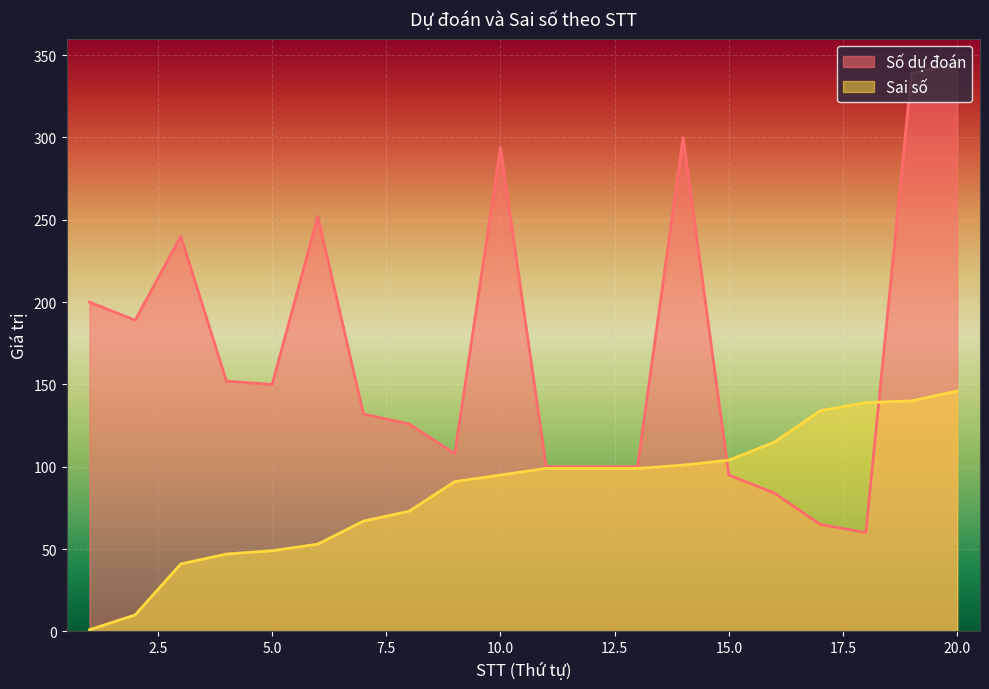

Does the chart display data point markers on the line(s)?

No